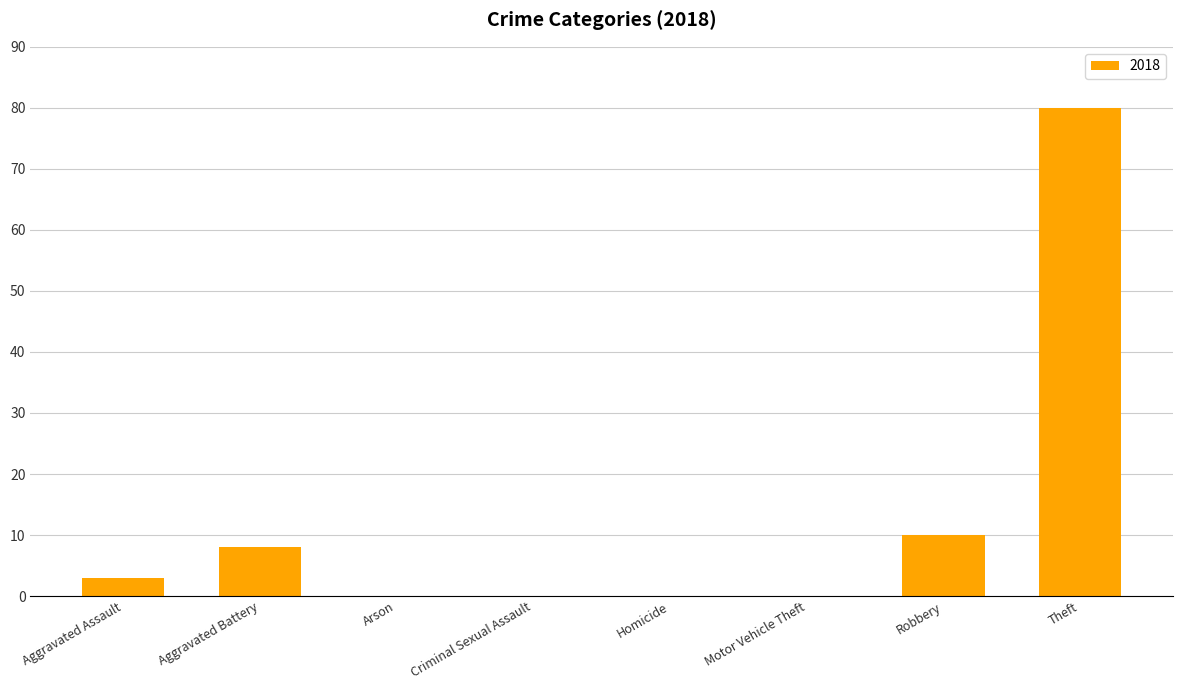

What is the sum of all values?

101